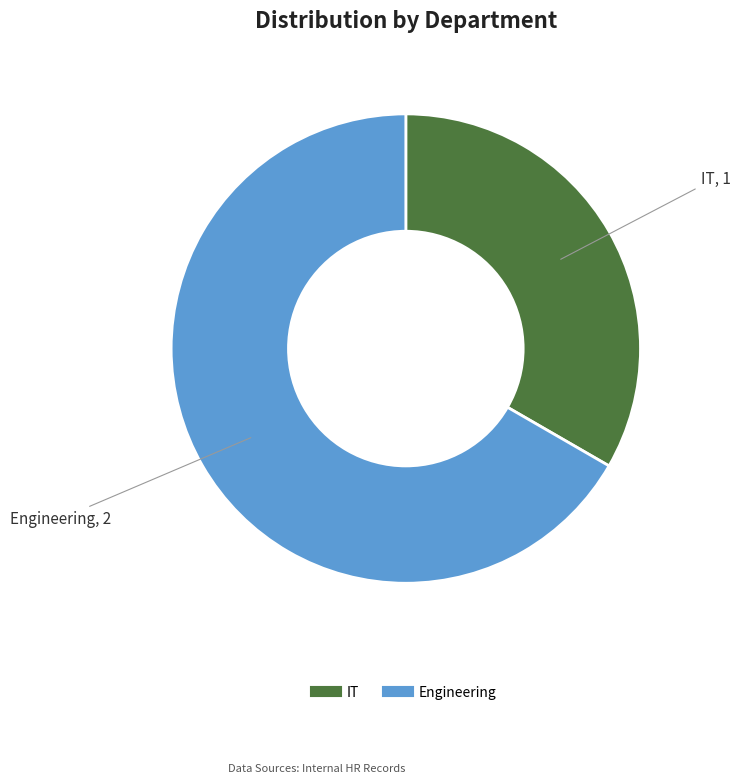

Which slice is the largest?

Engineering